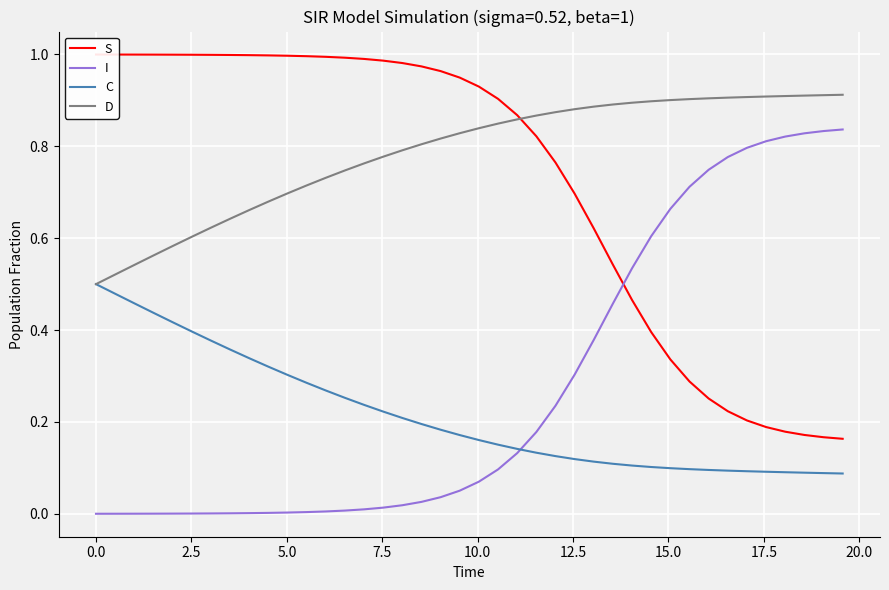

True or false: S and C cross at least once.

False